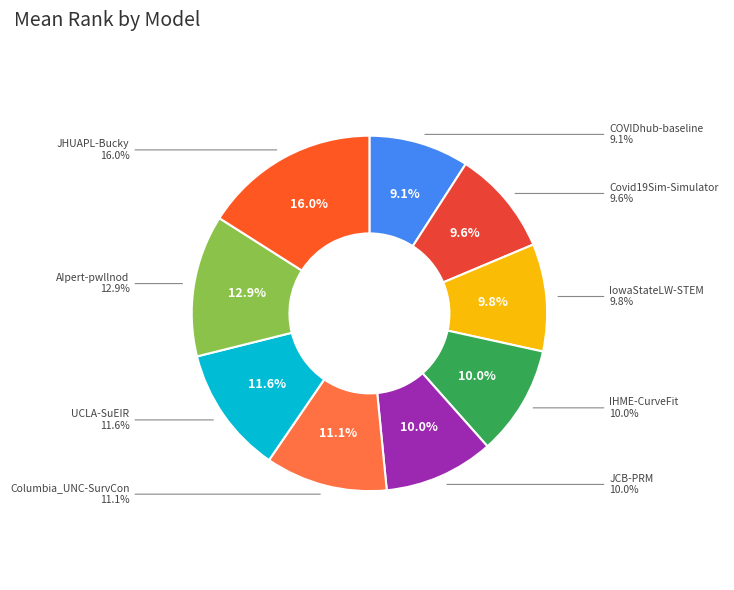

To the nearest percent, what is the combined percentage of IowaStateLW-STEM and Covid19Sim-Simulator?

19%